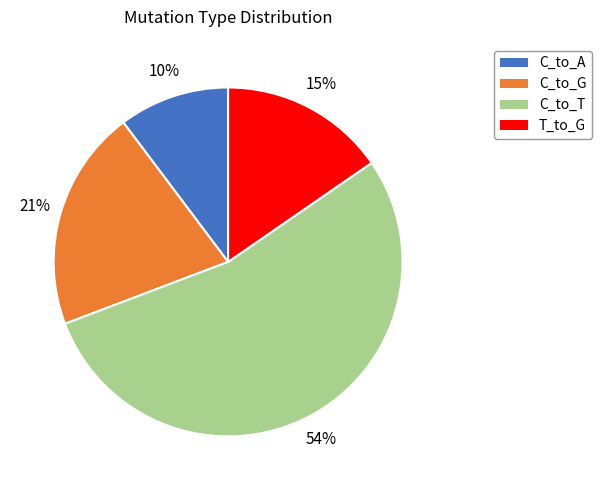

Rank the categories by value from highest to lowest.

C_to_T, C_to_G, T_to_G, C_to_A